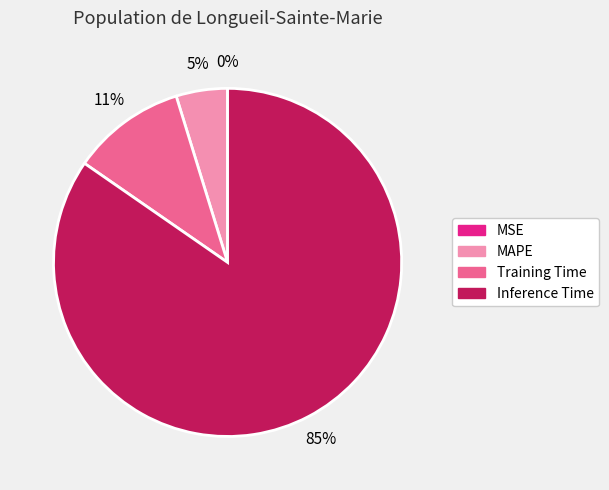

Is there a majority slice in this chart?

Yes